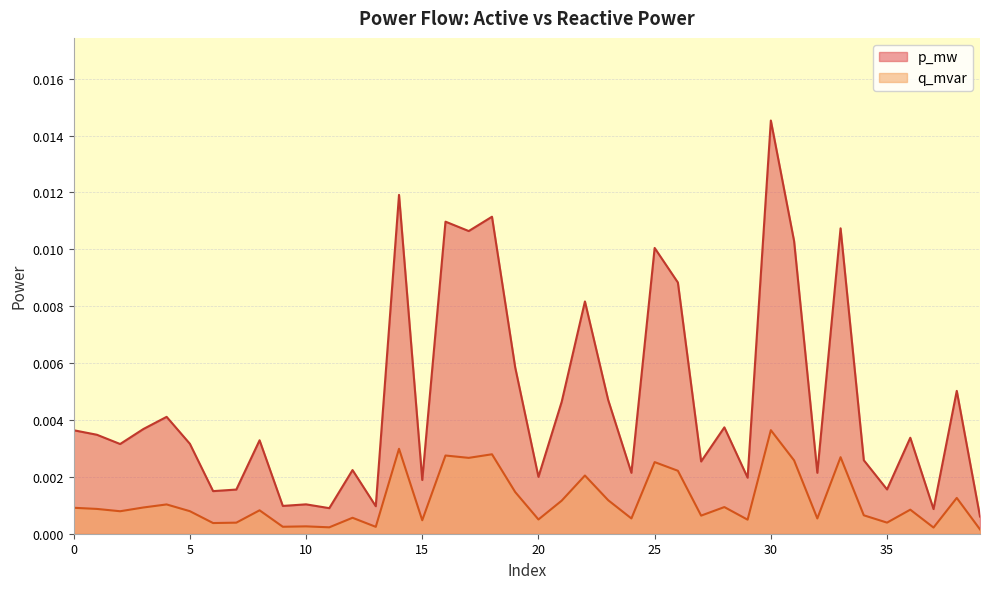

Where is the first local maximum for q_mvar?

4